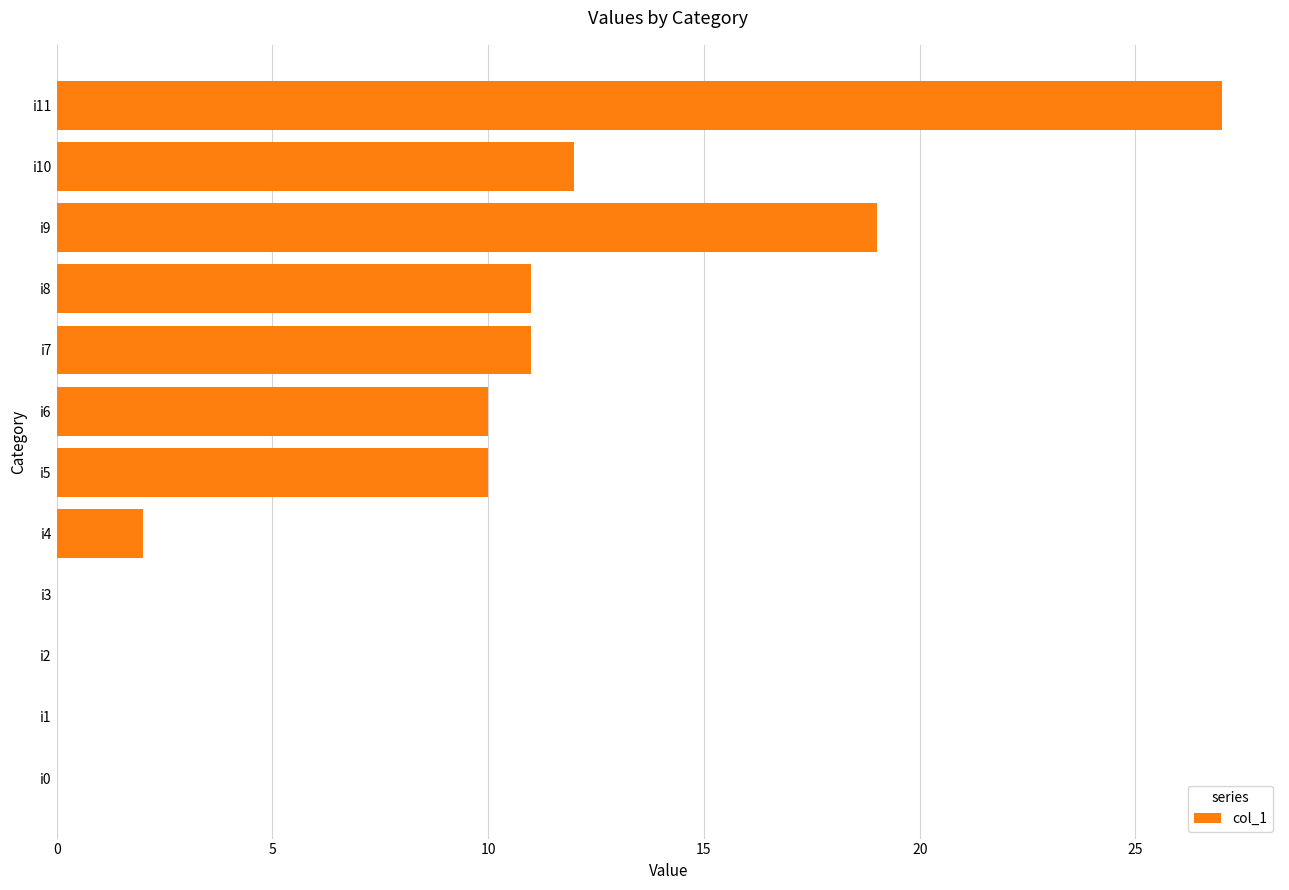

Count the number of data series in this chart.

1